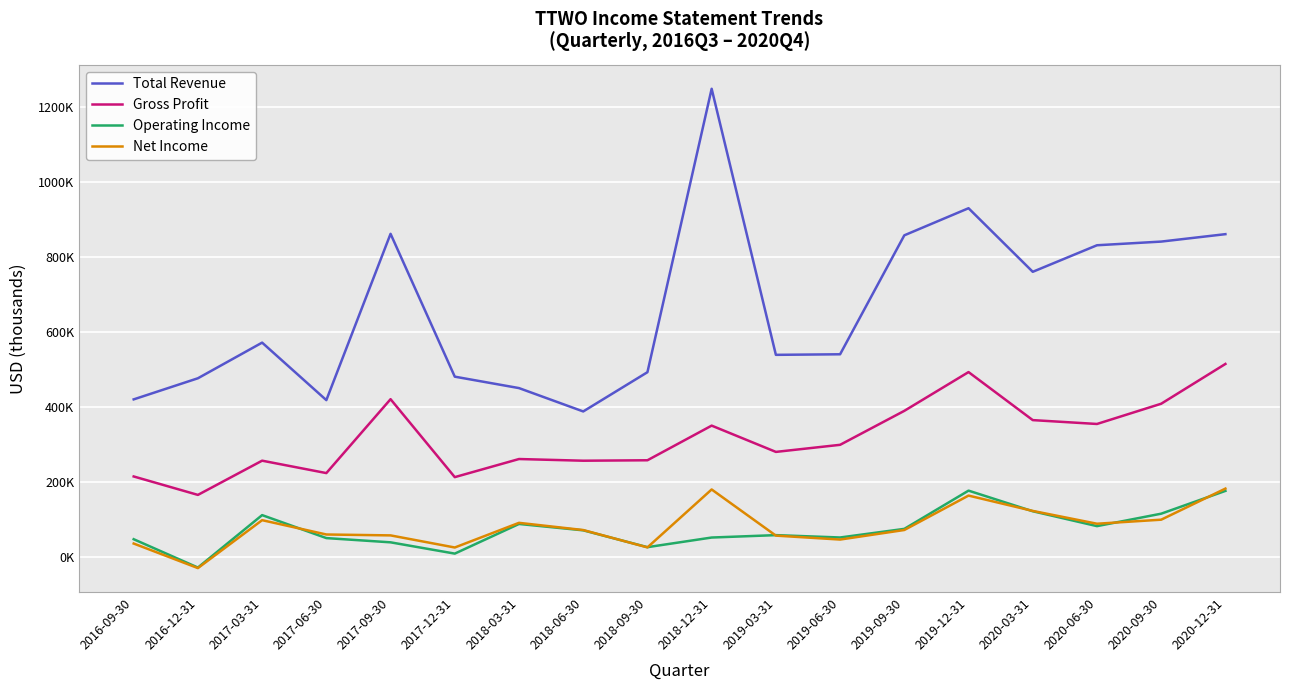

Reading right to left, extract all data points from this chart.

Total Revenue: 2020-12-31=860900	2020-09-30=841100	2020-06-30=831300	2020-03-31=760500	2019-12-31=930100	2019-09-30=857800	2019-06-30=540500	2019-03-31=539000	2018-12-31=1248700	2018-09-30=492700	2018-06-30=388000	2018-03-31=450300	2017-12-31=480800	2017-09-30=861800	2017-06-30=418200	2017-03-31=571600	2016-12-31=476500	2016-09-30=420200
Gross Profit: 2020-12-31=514700	2020-09-30=408600	2020-06-30=354600	2020-03-31=364900	2019-12-31=493000	2019-09-30=389600	2019-06-30=299000	2019-03-31=280100	2018-12-31=350200	2018-09-30=257800	2018-06-30=256600	2018-03-31=261100	2017-12-31=212800	2017-09-30=420700	2017-06-30=223600	2017-03-31=256700	2016-12-31=165400	2016-09-30=214600
Operating Income: 2020-12-31=176100	2020-09-30=115300	2020-06-30=82100	2020-03-31=121800	2019-12-31=176800	2019-09-30=74800	2019-06-30=51800	2019-03-31=58100	2018-12-31=51700	2018-09-30=26000	2018-06-30=70900	2018-03-31=87900	2017-12-31=8800	2017-09-30=38900	2017-06-30=50200	2017-03-31=111500	2016-12-31=-28400	2016-09-30=47200
Net Income: 2020-12-31=182200	2020-09-30=99300	2020-06-30=88500	2020-03-31=122700	2019-12-31=163600	2019-09-30=71800	2019-06-30=46300	2019-03-31=56800	2018-12-31=179900	2018-09-30=25400	2018-06-30=71700	2018-03-31=90900	2017-12-31=25100	2017-09-30=57400	2017-06-30=59800	2017-03-31=98000	2016-12-31=-29800	2016-09-30=35700